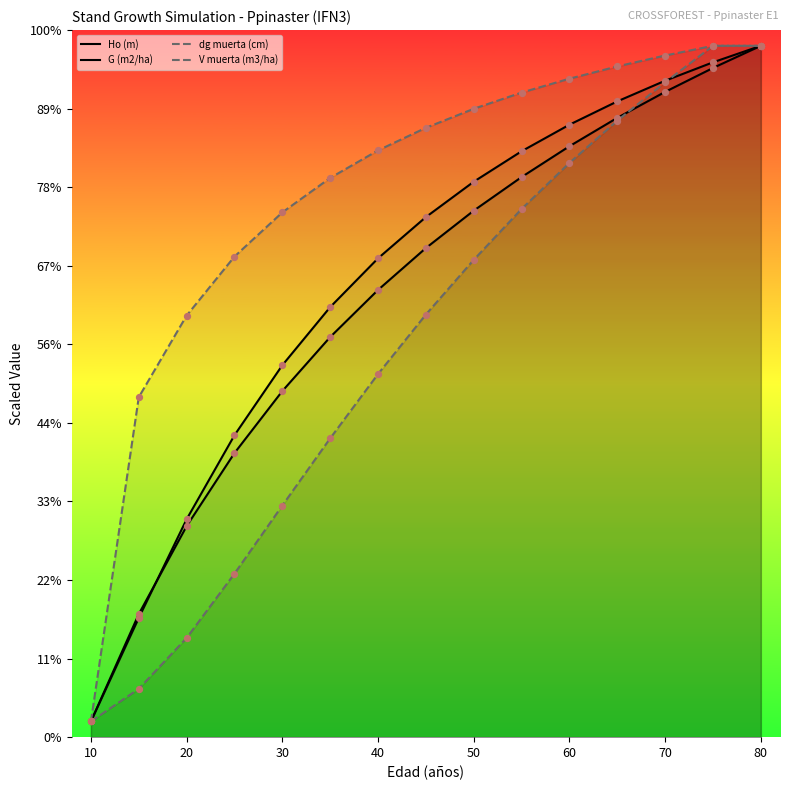

Which series has the largest total across all categories?

dg muerta (cm)